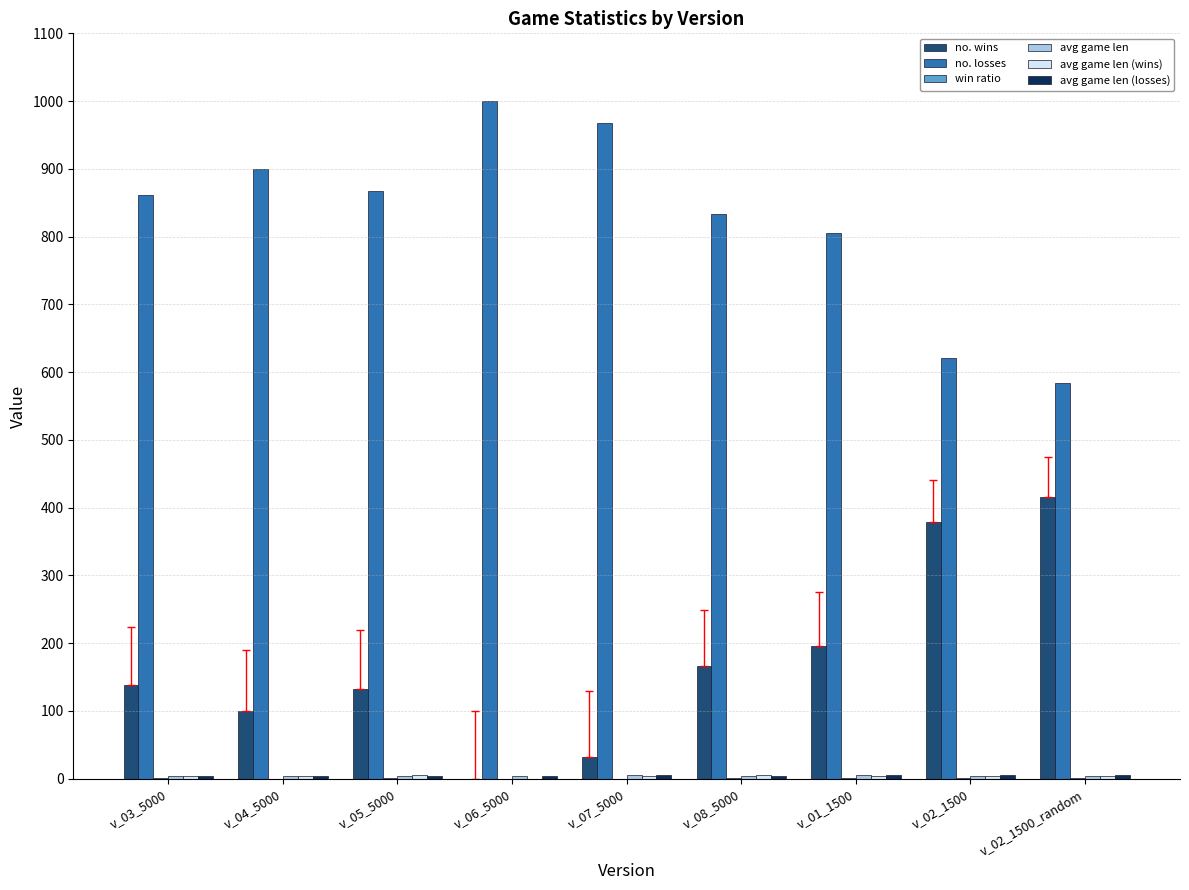

Which series has the largest total across all categories?

no. losses